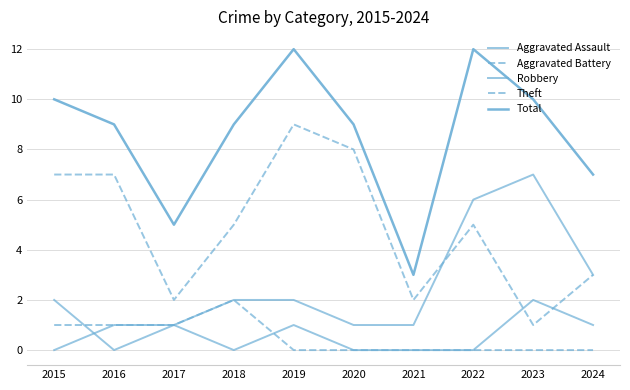

What is the approximate value of Theft at 2016?

7